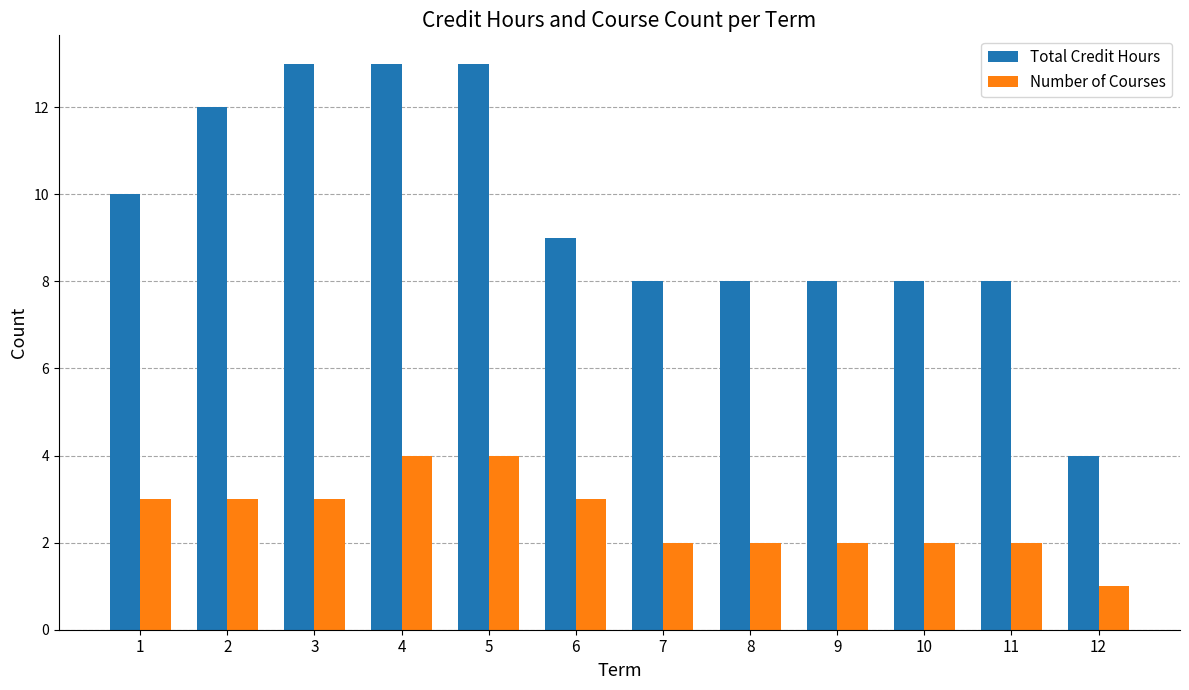

What is the difference between the Number of Courses values at 2 and 10?

1